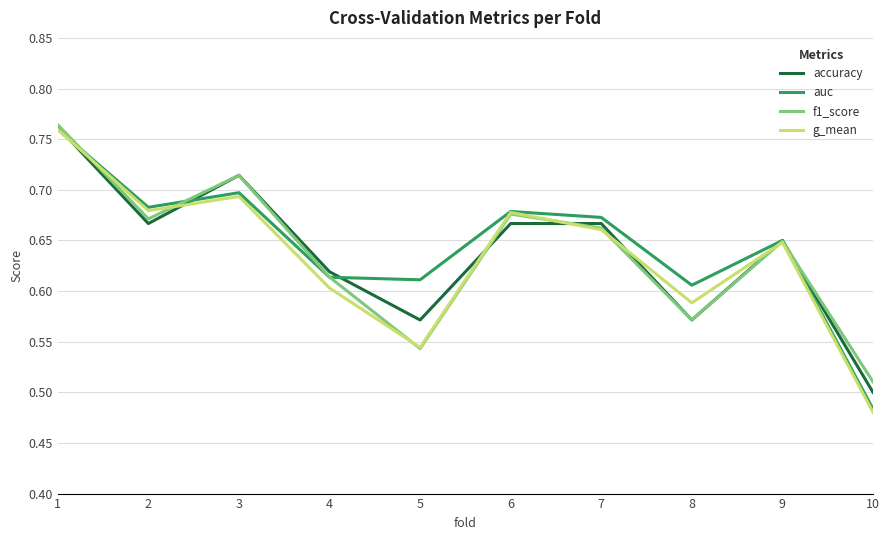

At how many categories does at least one series exceed 0?

10